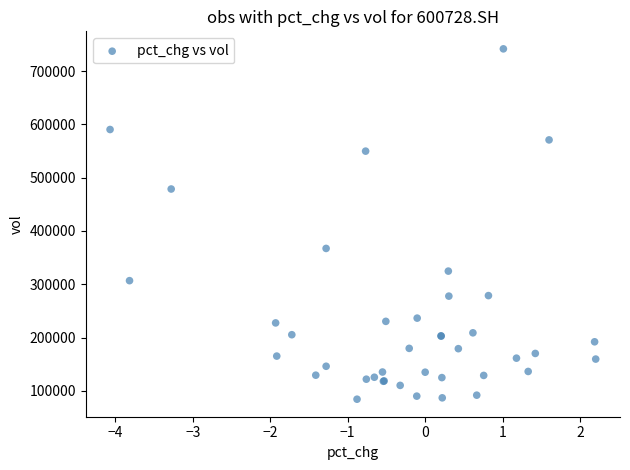

What Y value in the scatter plot is closest to 413057?

367251.9